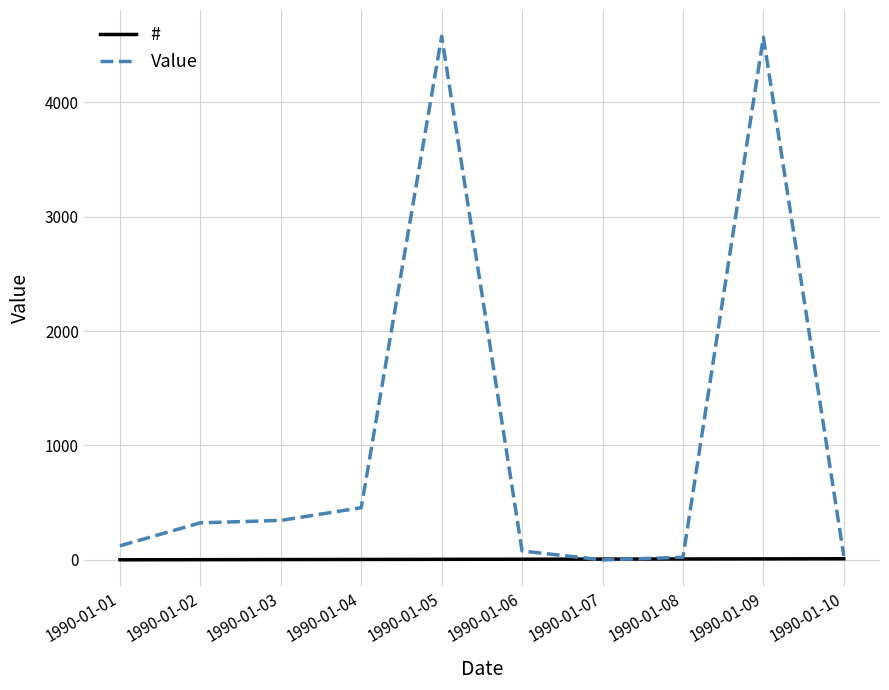

What is the highest value of the Value series?

4576